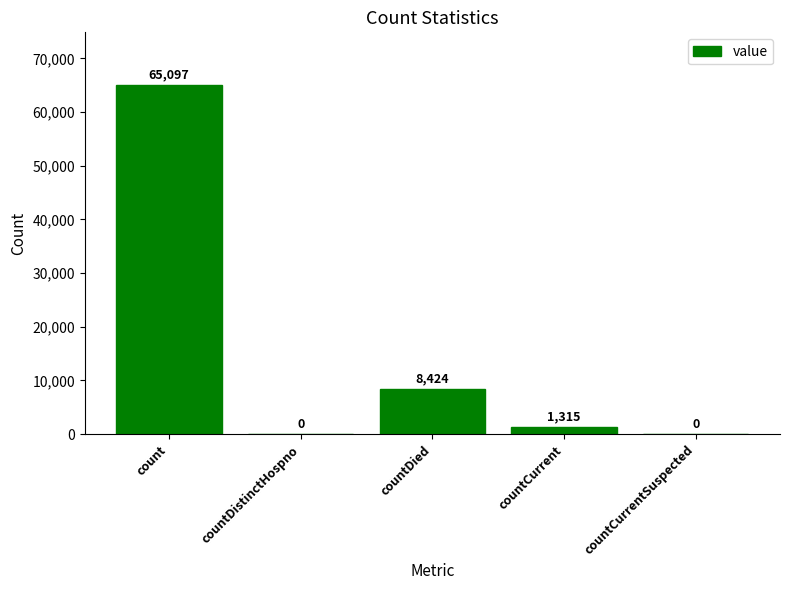

What is the greatest value displayed?

65097